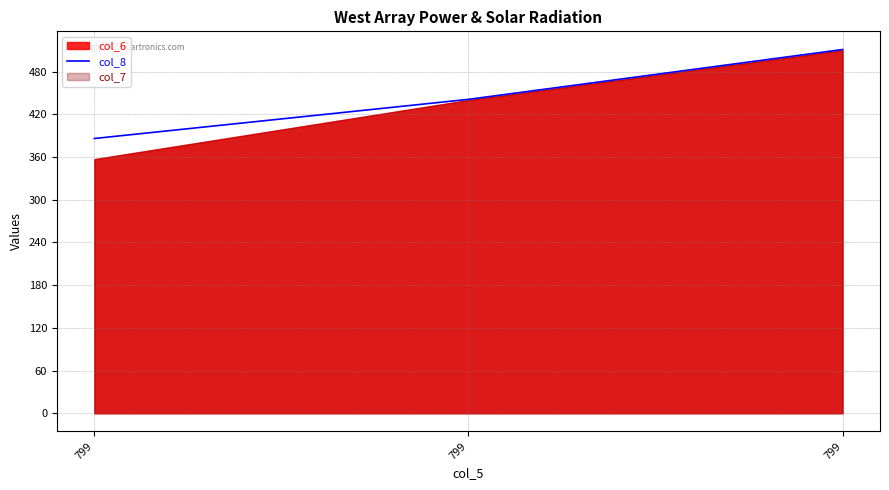

How many values are below 441?

1